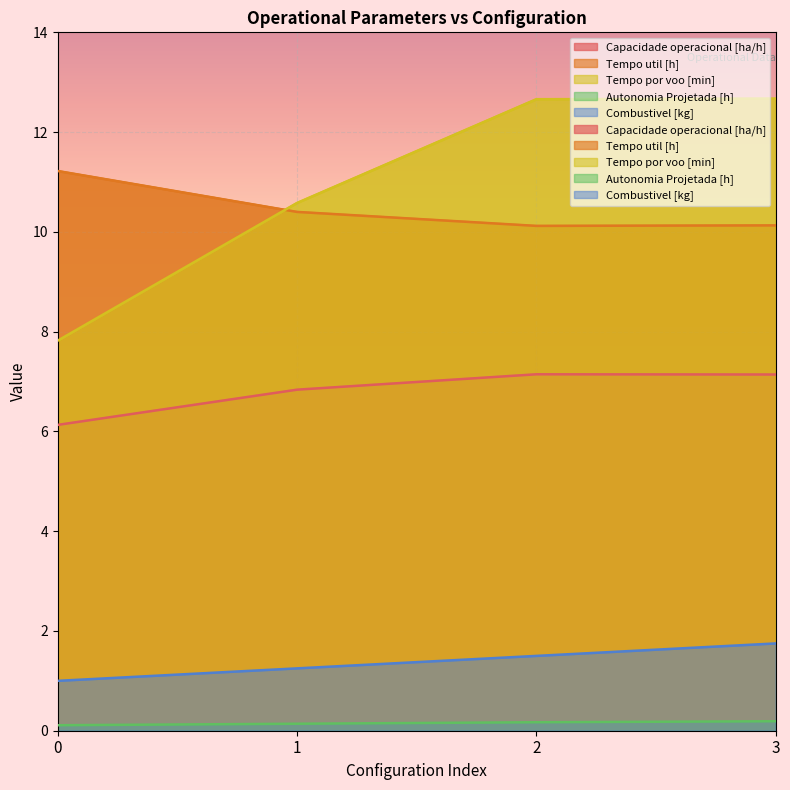

What is the spread (max minus min) of values at 3?

12.5